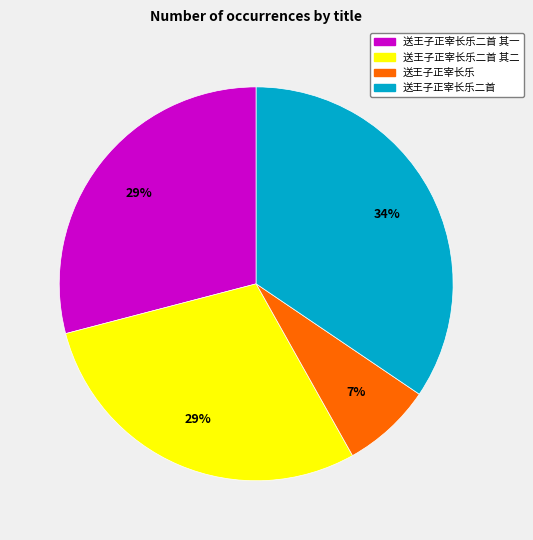

Does any single category account for the majority?

No